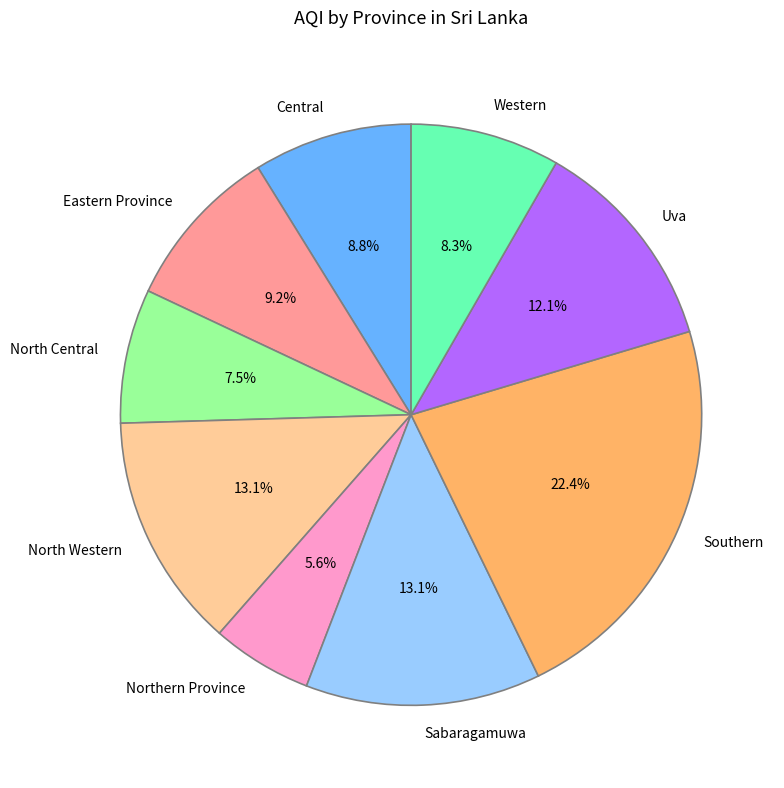

To the nearest percent, what is the combined percentage of Western and North Western?

21%